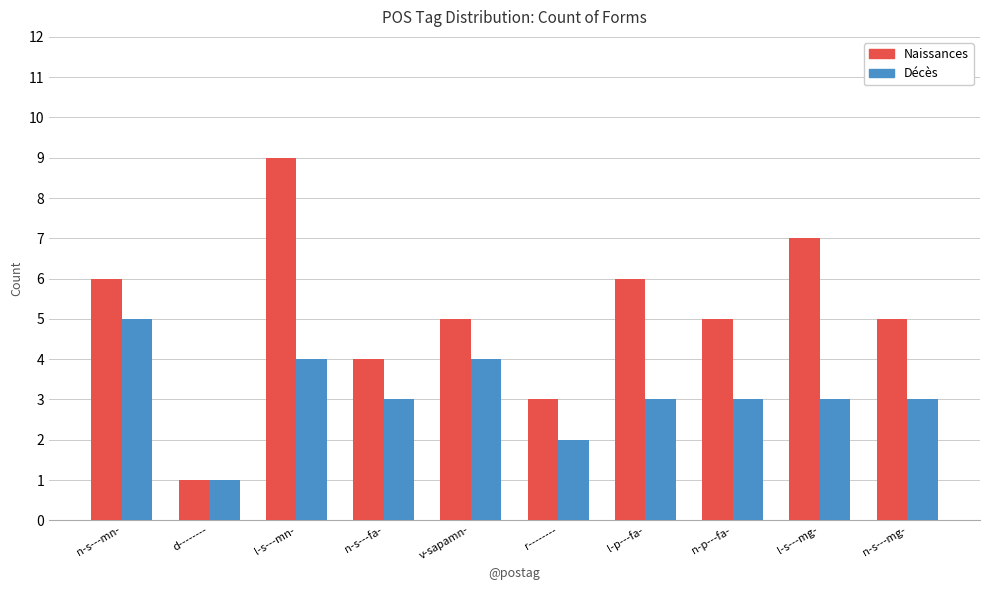

How many data points does each series have?

10